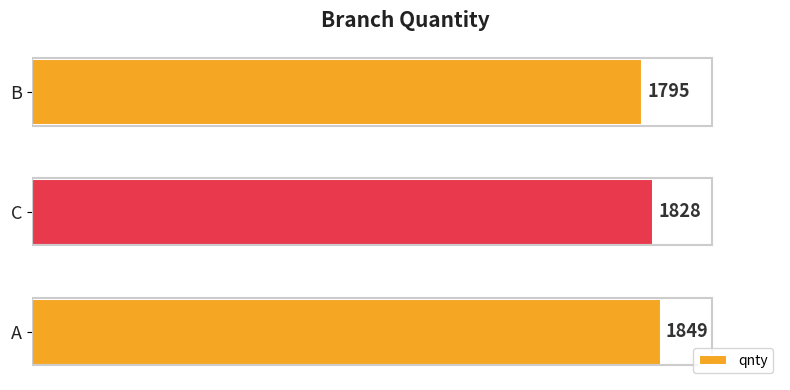

The value at A is 848. True or false?

False